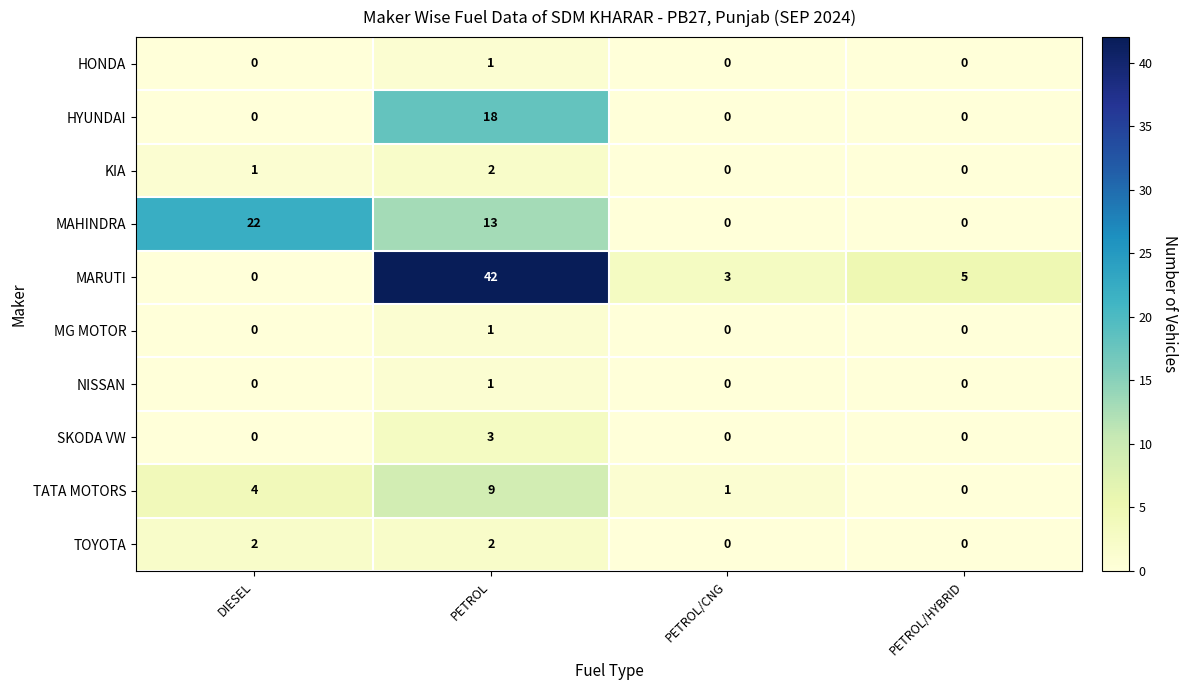

Count the number of categories in the chart.

4